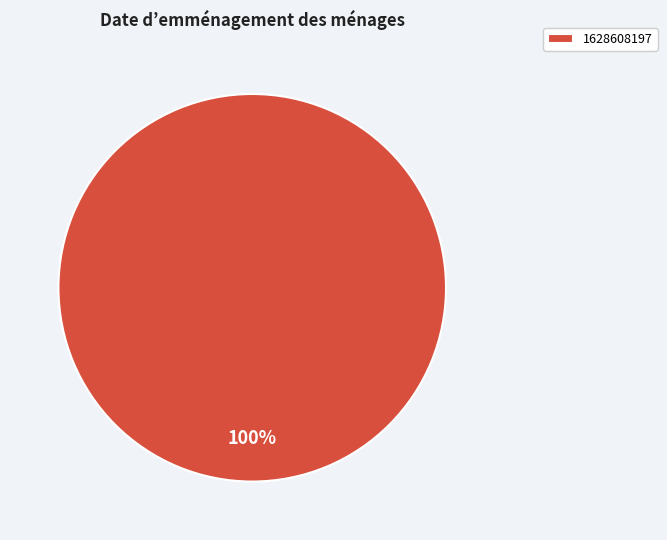

The 1628608197 slice represents 88% of the pie. True or false?

False